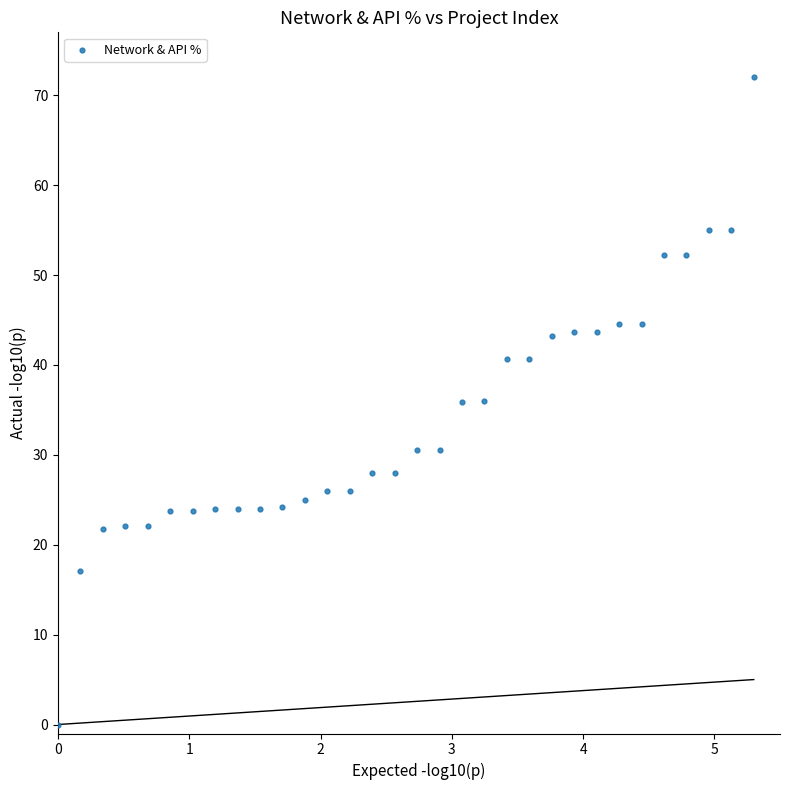

What is the range of X values (max minus min)?

5.3